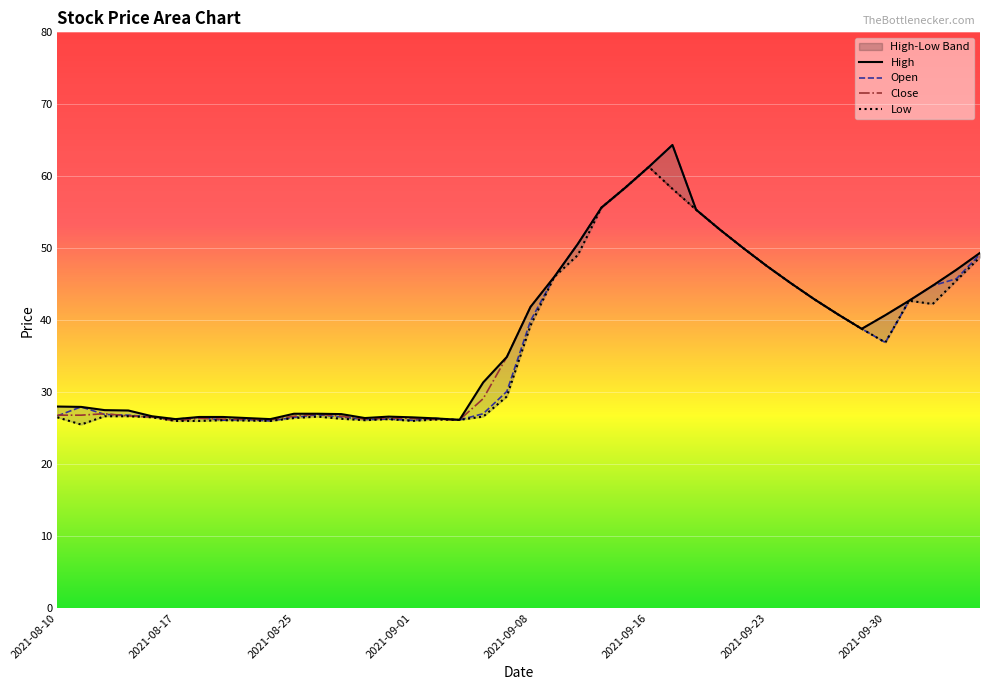

What is the average value of the Low series?

37.1